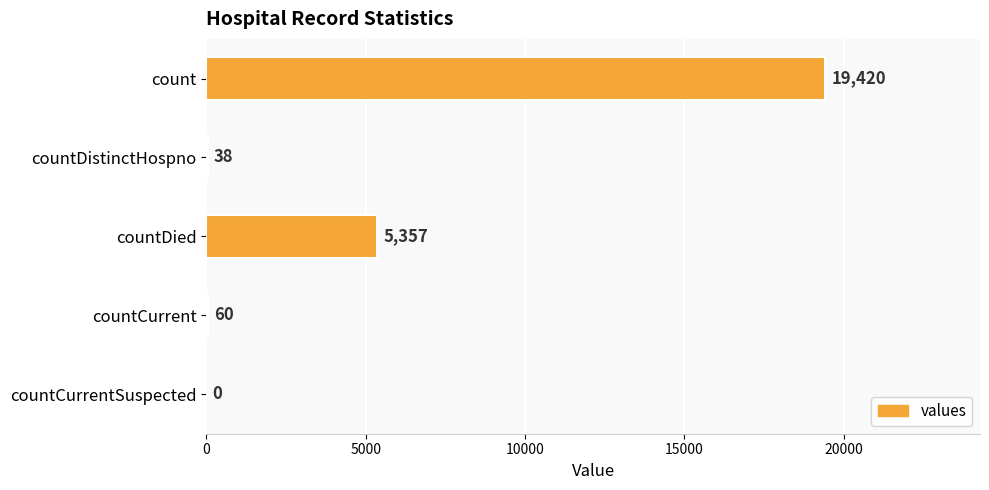

True or false: the data shows 38 at countDistinctHospno.

True